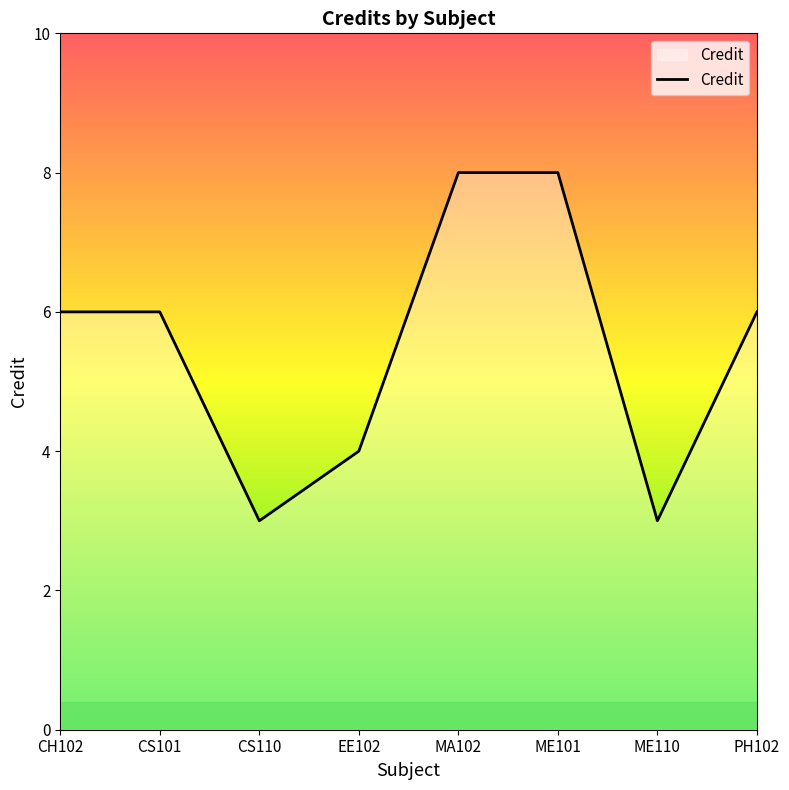

What is the minimum value shown in the chart?

3